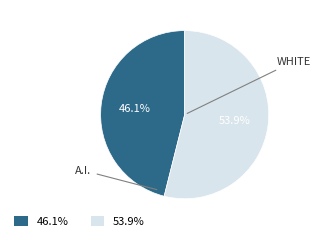

How many segments does this pie chart have?

2